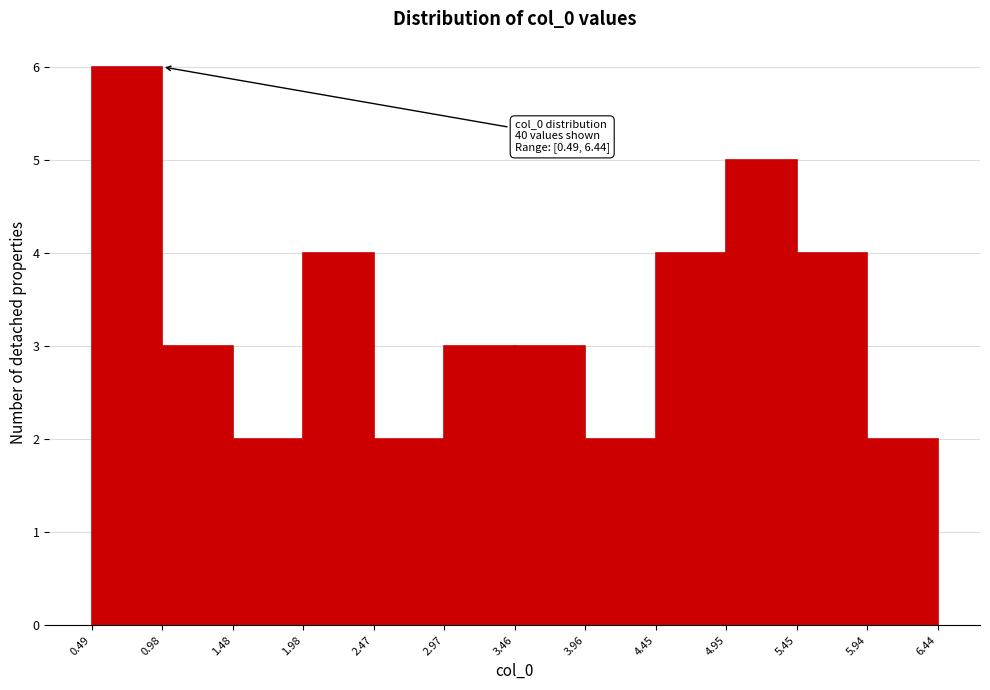

Over which range of the x-axis is the bar tallest?

0.49 to 0.98